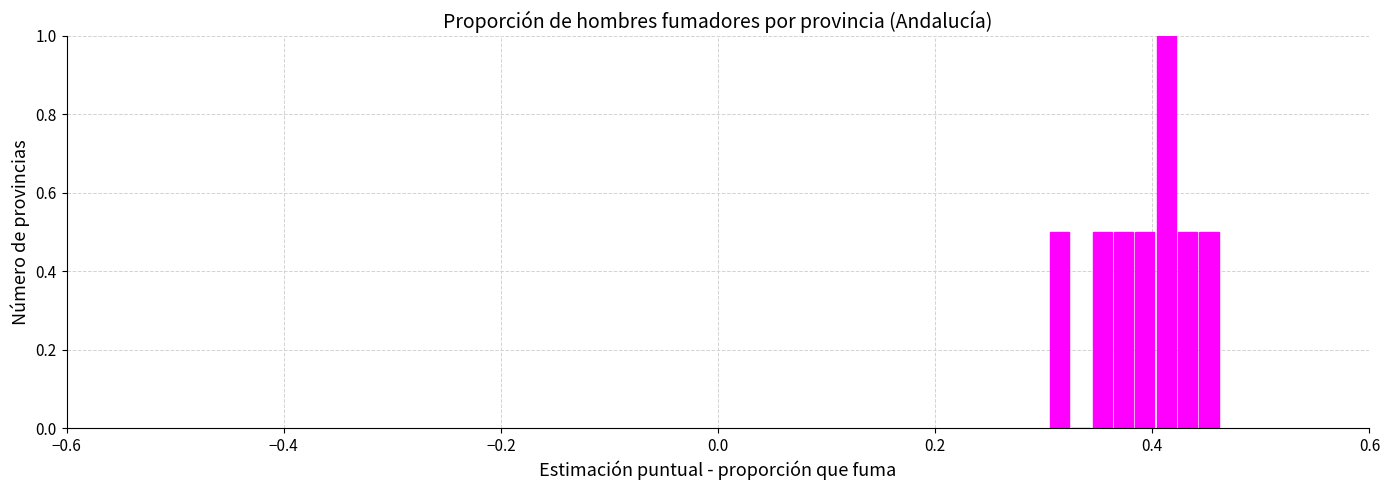

Around what value on the x-axis is the tallest bar? Give the approximate position of its centre, as read against the axis.

0.42